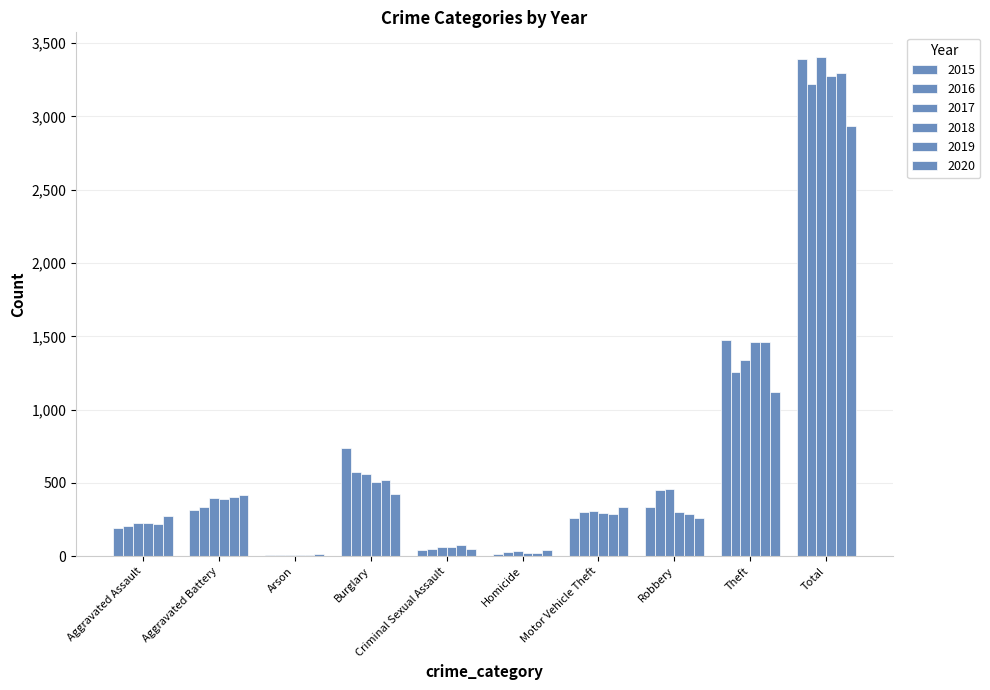

Are the bars grouped side by side (vs. stacked)?

Yes